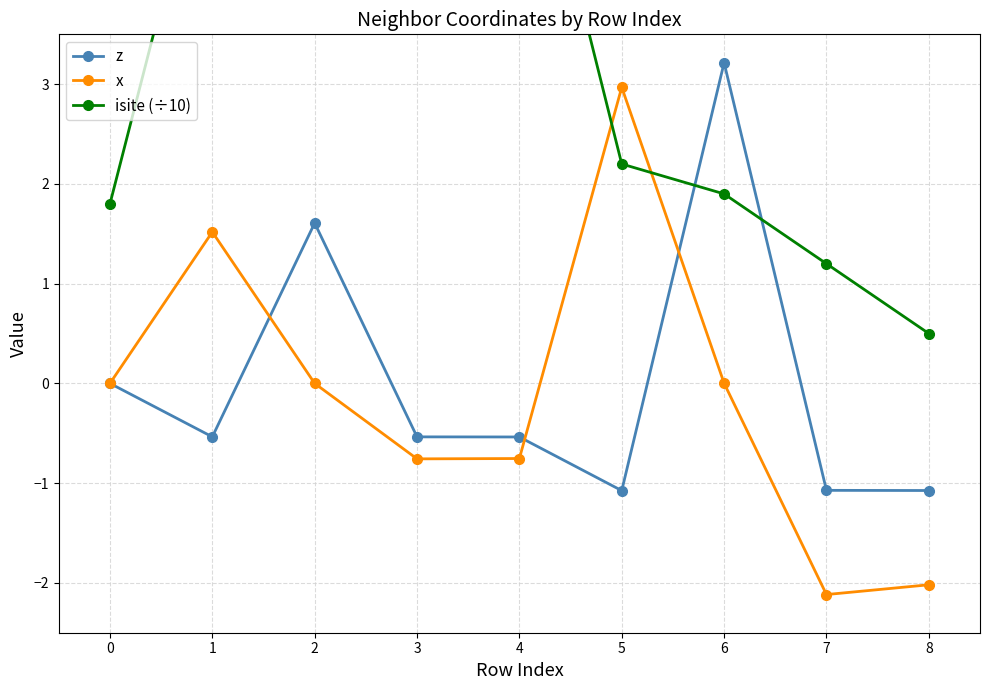

The isite (÷10) series shows 1.2 at 7. True or false?

True